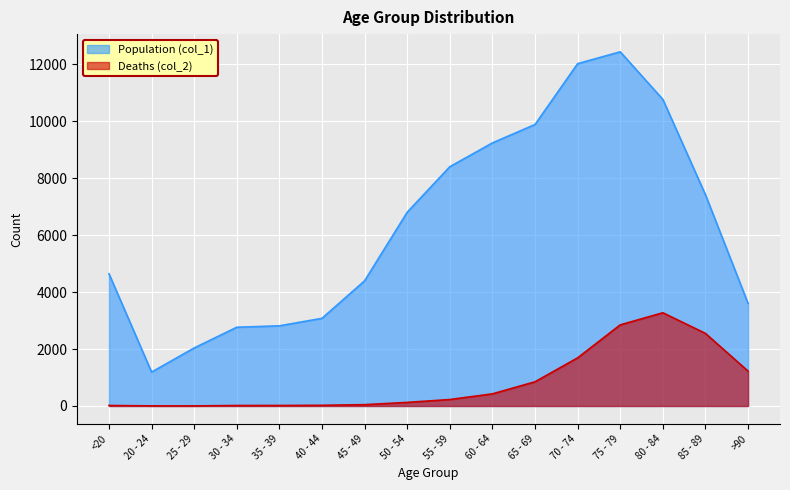

Reading left to right, list all the values displayed in this chart.

Population (col_1): 4641	1191	2038	2765	2814	3078	4396	6803	8400	9236	9883	12018	12434	10764	7417	3604
Deaths (col_2): 18	4	3	17	18	24	47	126	227	426	850	1690	2848	3273	2548	1224